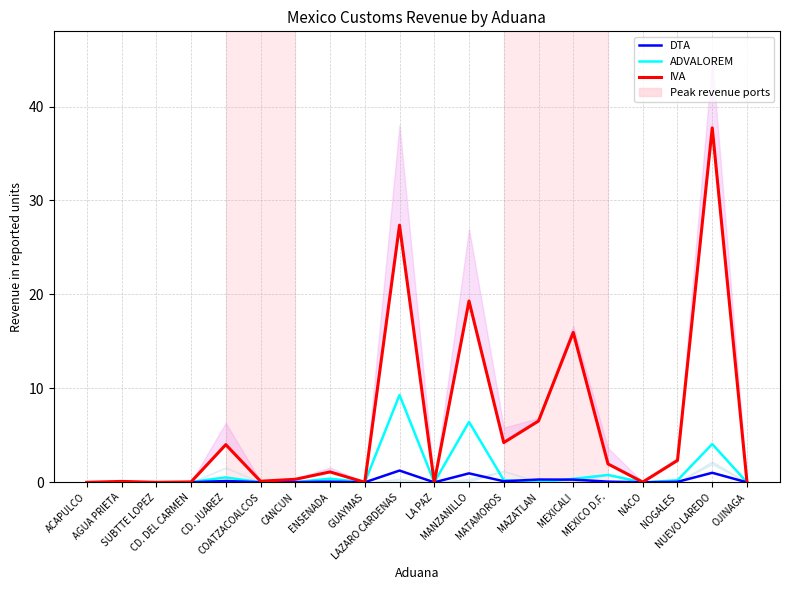

How many interior local valleys does the IVA series have?

6